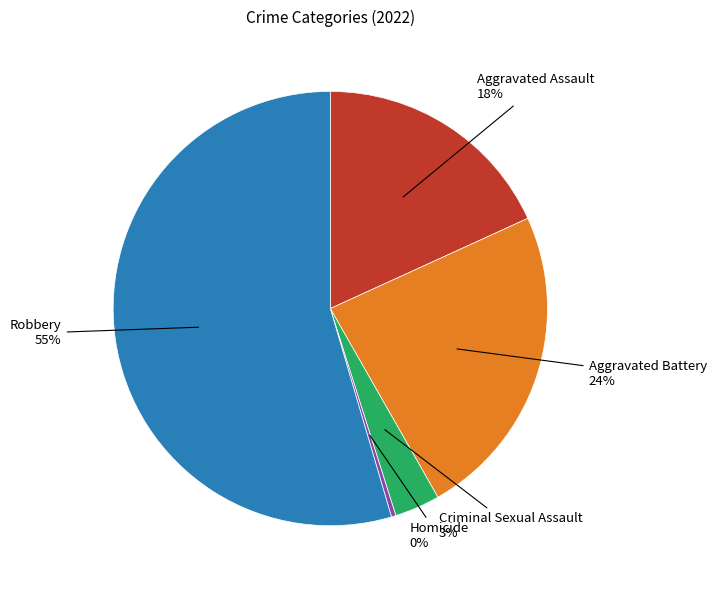

To the nearest percent, what is the average slice percentage?

20%